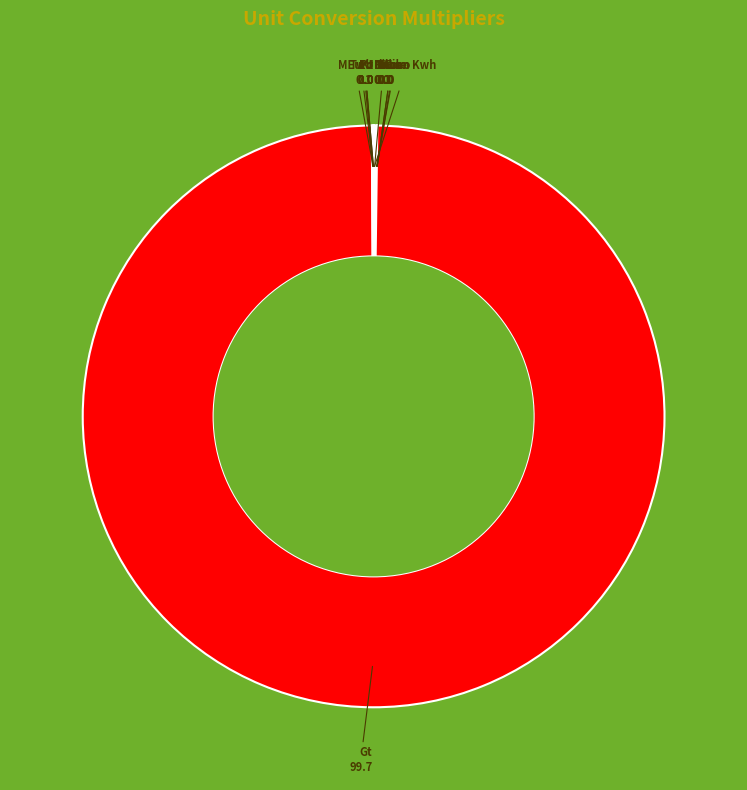

Is there any slice that represents more than half of the pie?

Yes